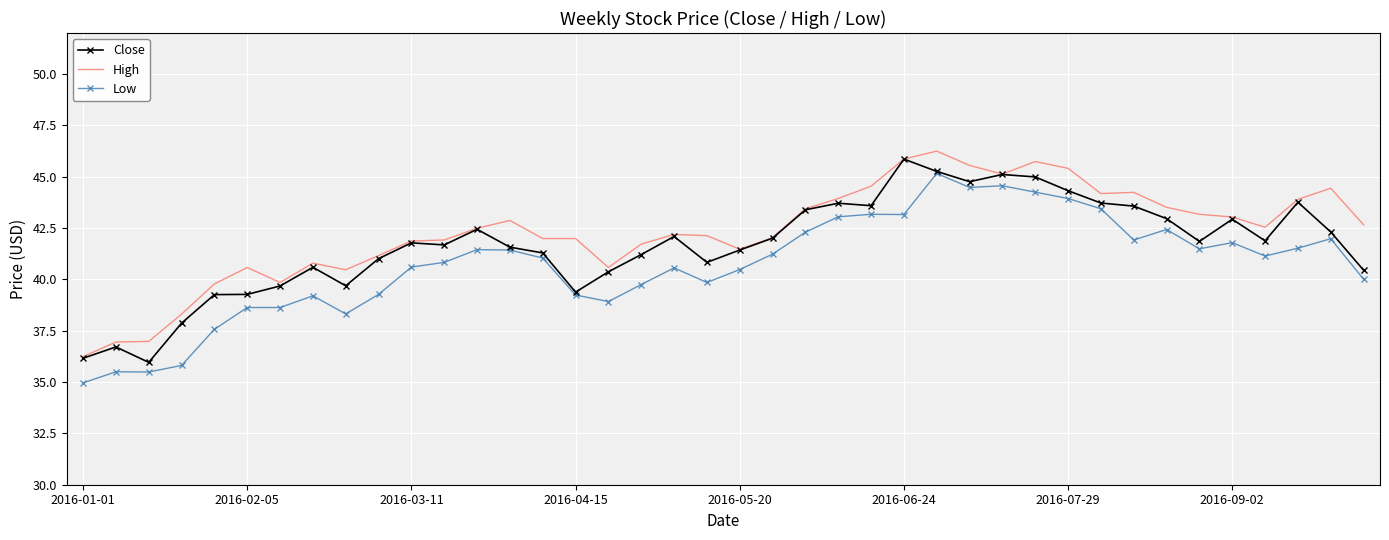

True or false: Low and High cross at least once.

False